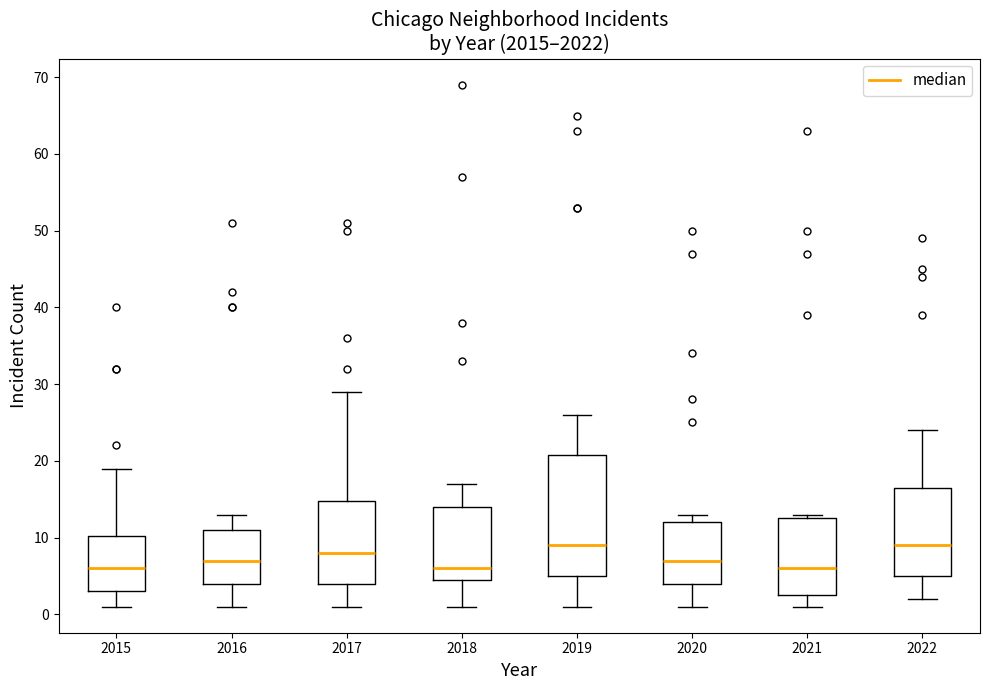

Which box is the tallest, from its lower edge to its upper edge?

2019